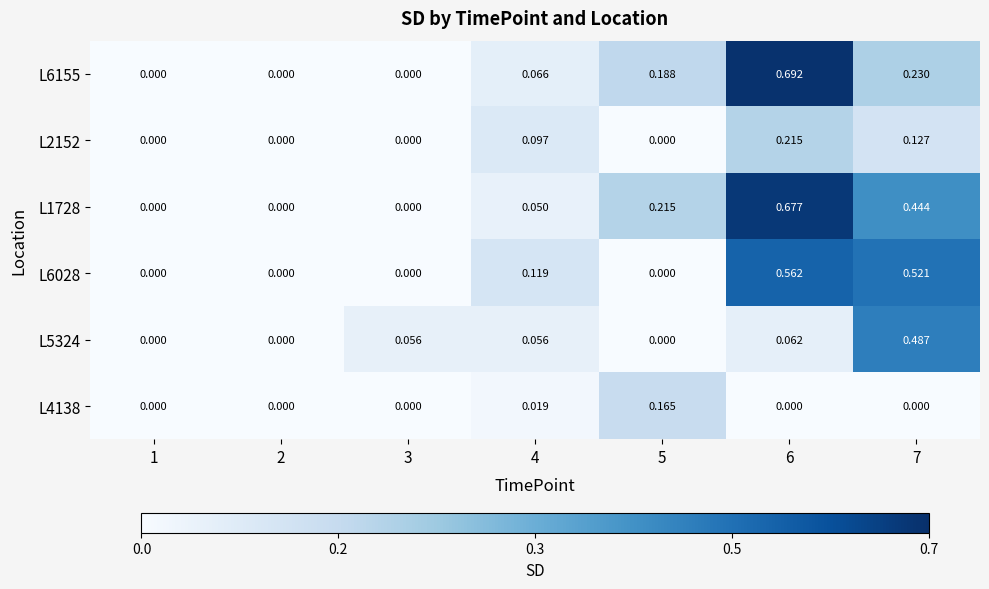

Reading right to left, what are all the values shown in this chart?

L6155: 7=0.2	6=0.7	5=0.2	4=0.1	3=0.0	2=0.0	1=0.0
L2152: 7=0.1	6=0.2	5=0.0	4=0.1	3=0.0	2=0.0	1=0.0
L1728: 7=0.4	6=0.7	5=0.2	4=0.1	3=0.0	2=0.0	1=0.0
L6028: 7=0.5	6=0.6	5=0.0	4=0.1	3=0.0	2=0.0	1=0.0
L5324: 7=0.5	6=0.1	5=0.0	4=0.1	3=0.1	2=0.0	1=0.0
L4138: 7=0.0	6=0.0	5=0.2	4=0.0	3=0.0	2=0.0	1=0.0